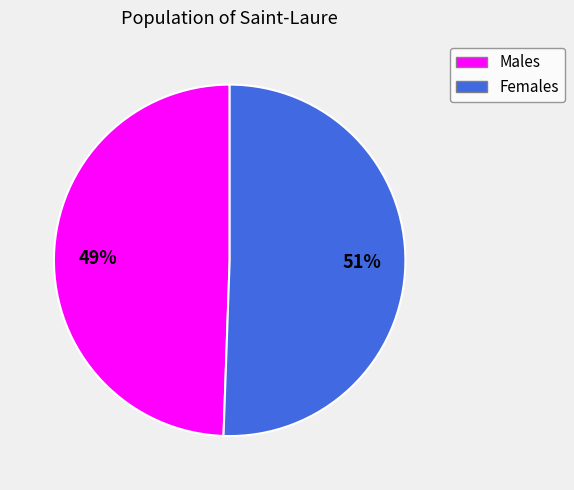

Does any single category account for the majority?

Yes